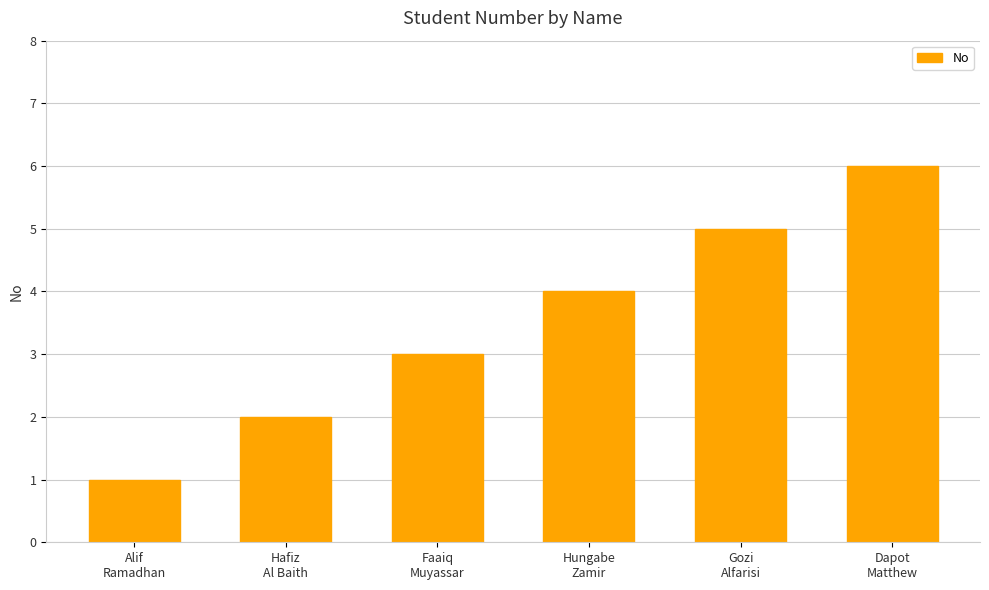

How many bars are there in total?

6